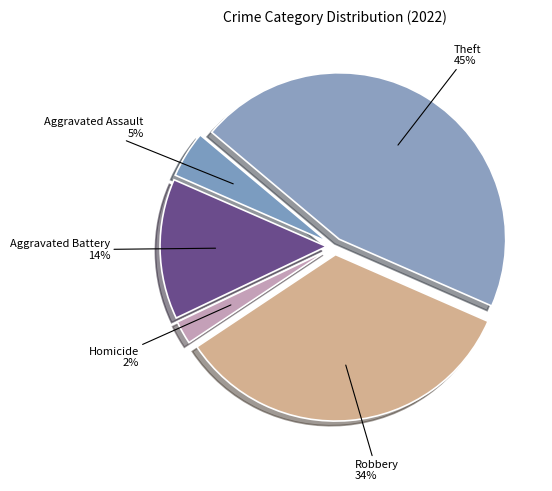

To the nearest percent, what is the average slice percentage?

20%